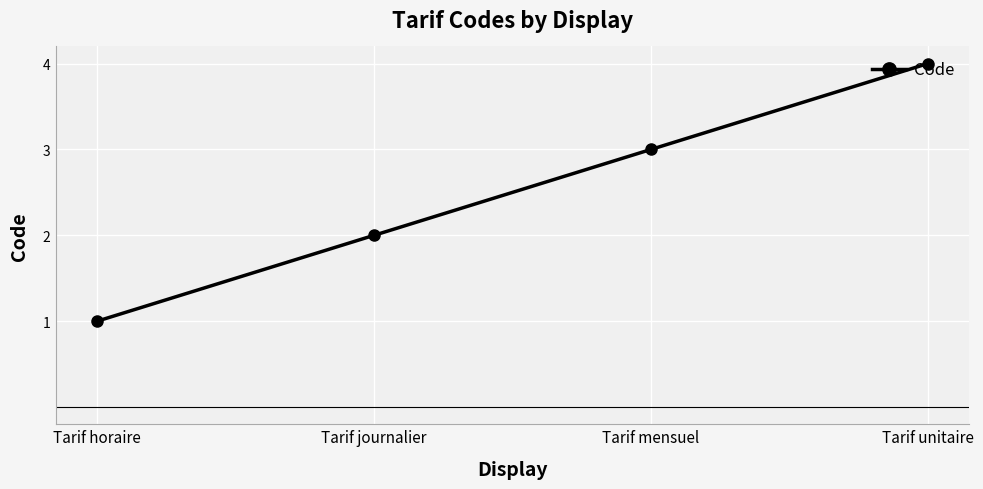

What is the value of the 2nd point from the left?

2